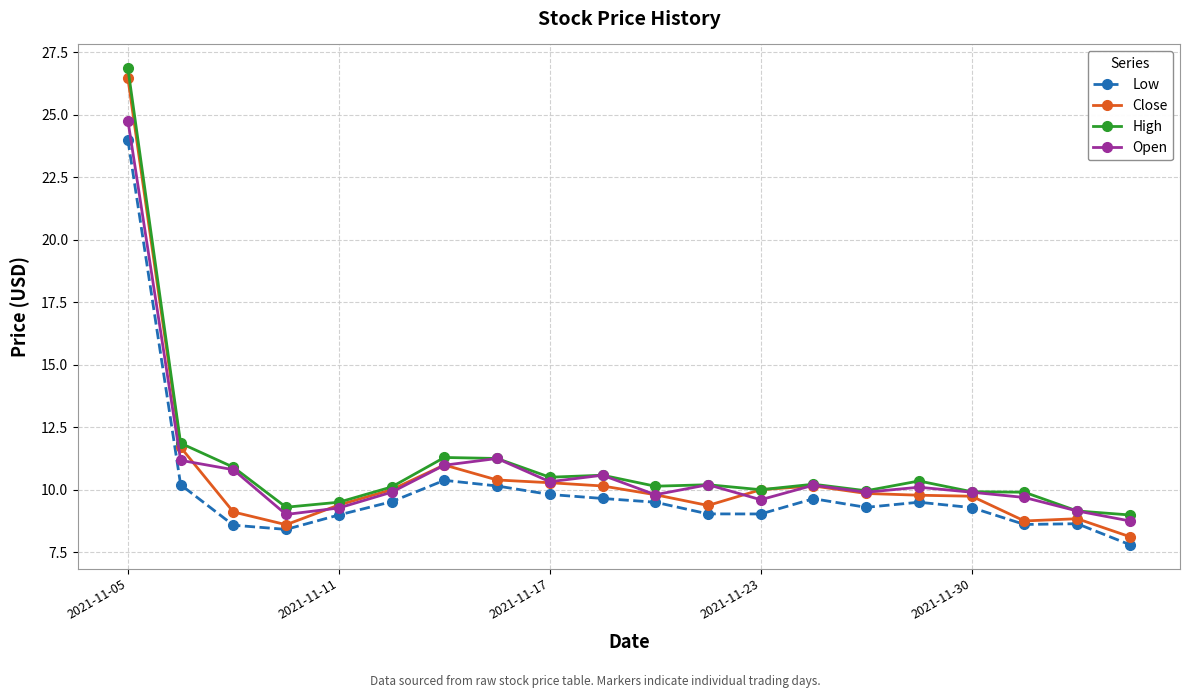

Rank the series by their average value, from highest to lowest.

High, Open, Close, Low